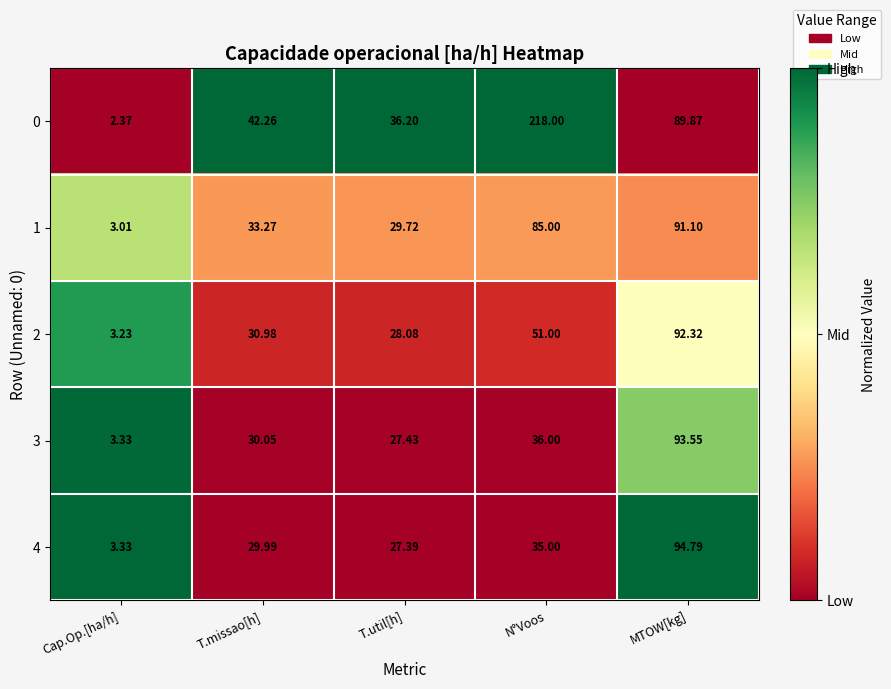

List the series in order of their peak value, lowest first.

1, 2, 3, 4, 0